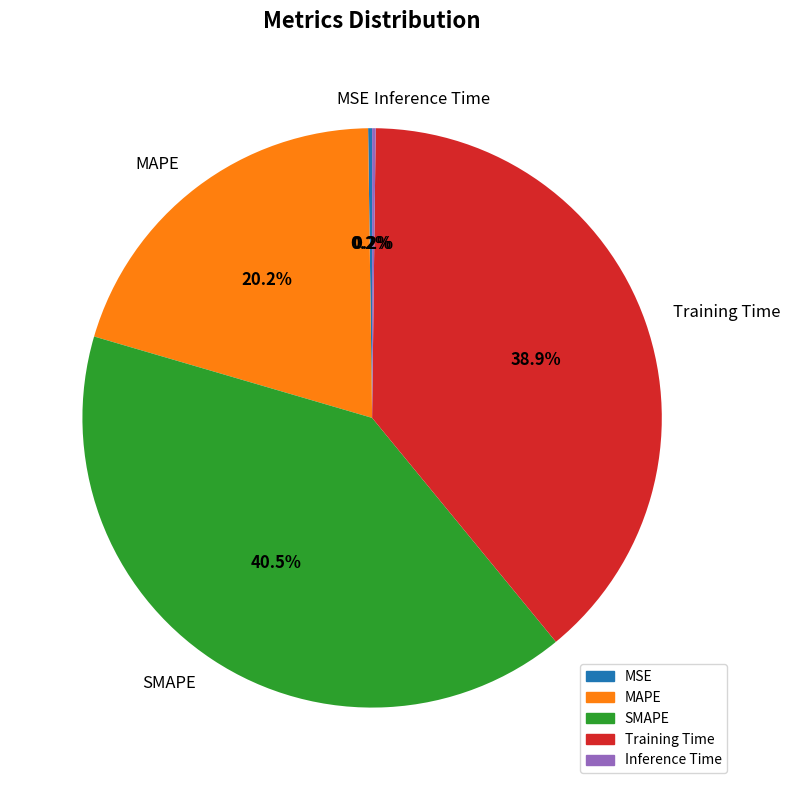

Which category has the biggest portion of the pie?

SMAPE